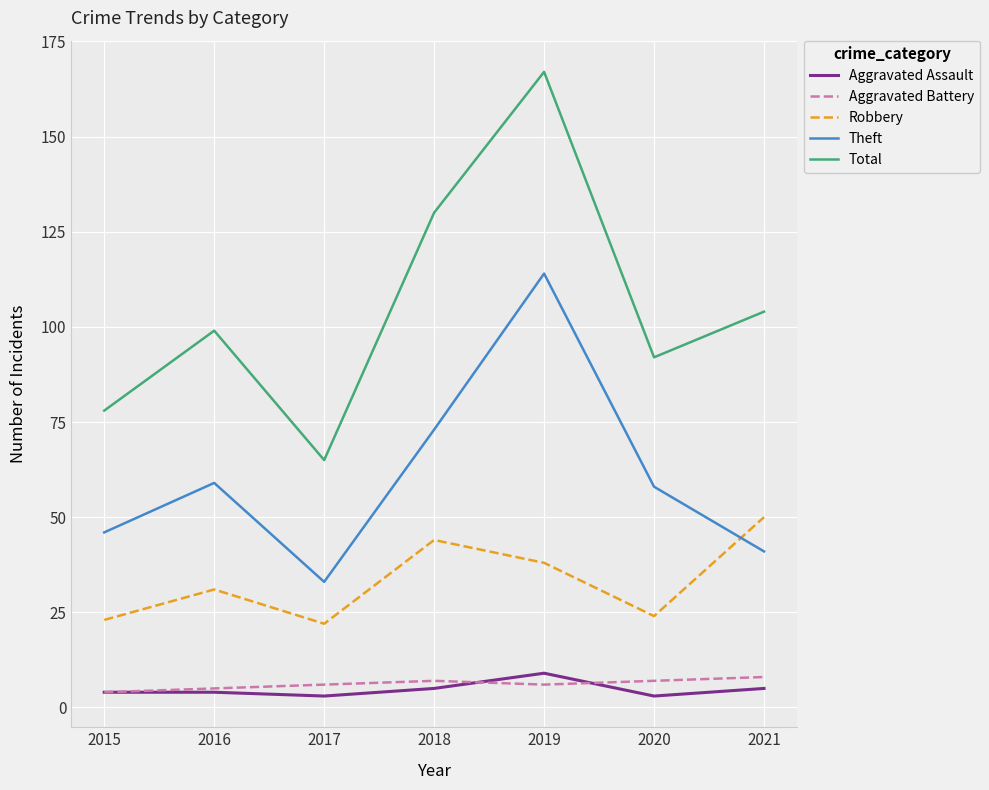

What is the difference between the maximum and second lowest values in the Total series?

89